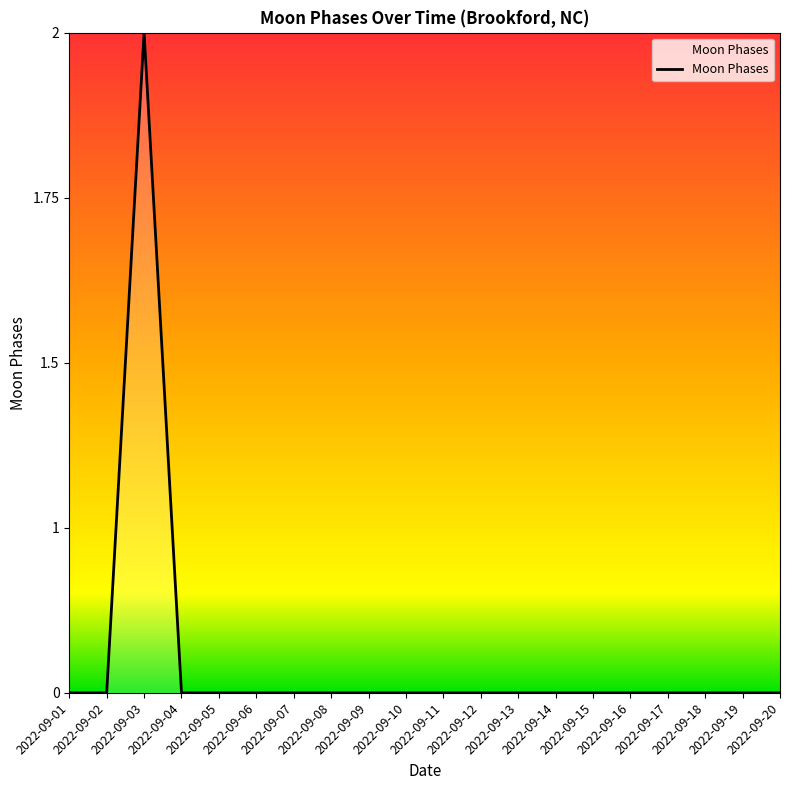

Does the chart have visible grid lines?

No